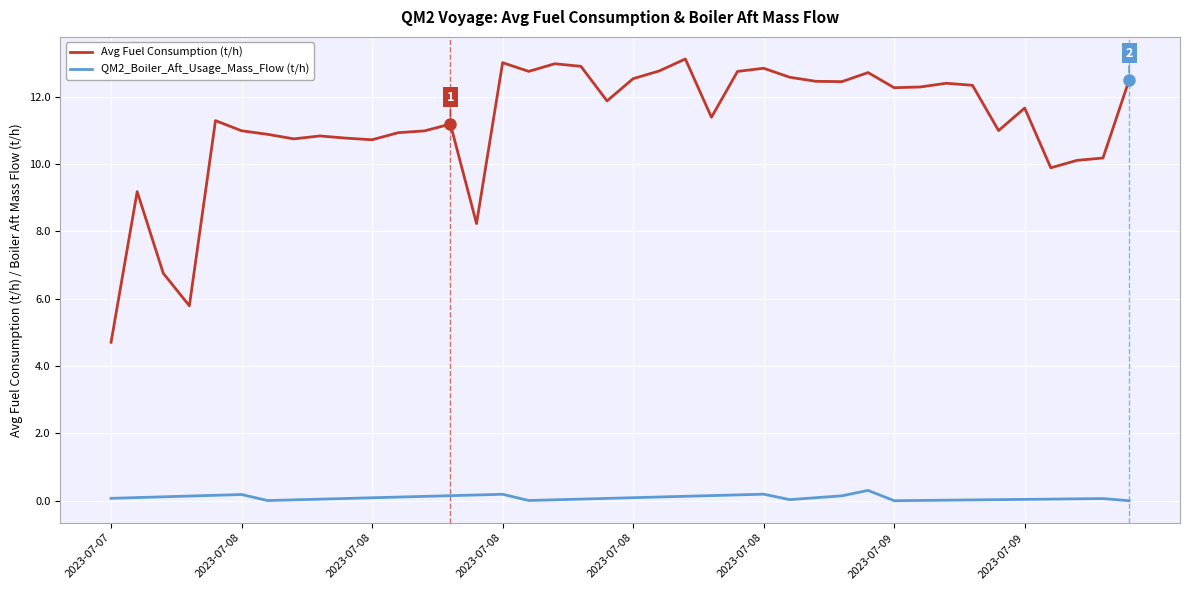

Which series has the largest total across all categories?

Avg Fuel Consumption (t/h)